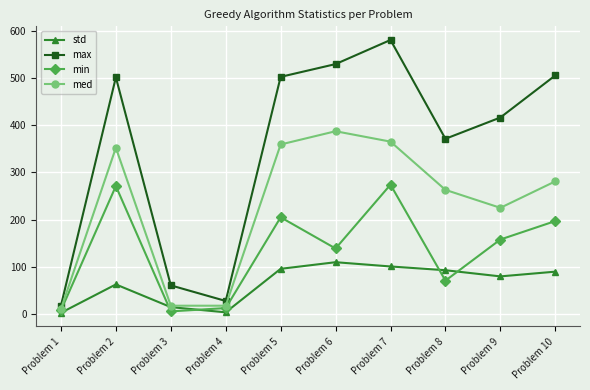

True or false: std and max cross at least once.

False